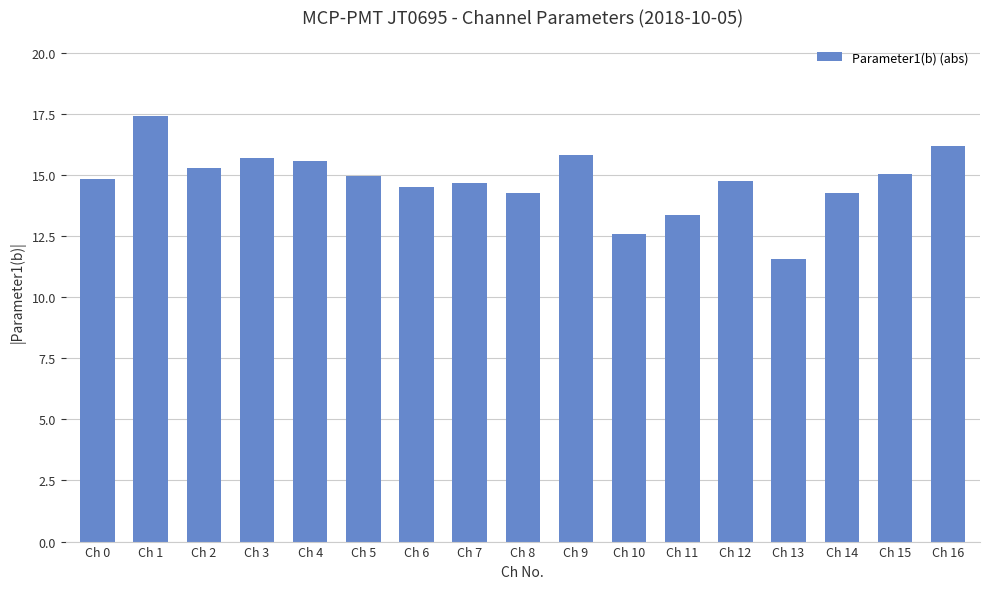

What is the smallest value displayed?

11.5